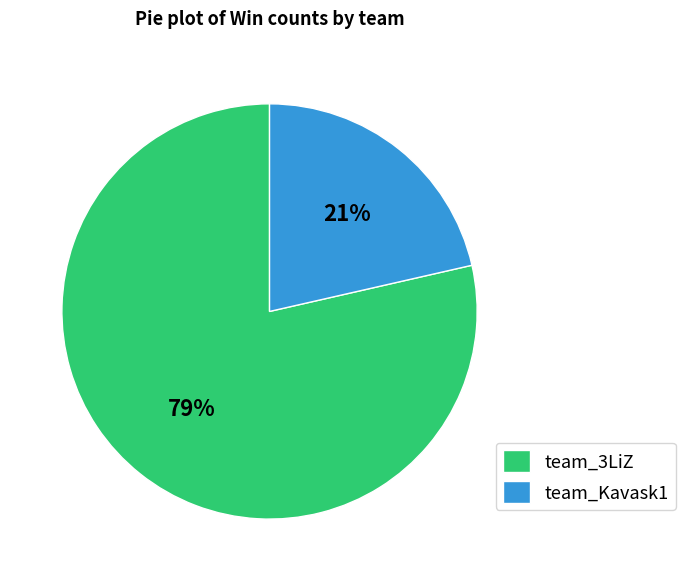

To the nearest percent, what portion does team_3LiZ represent?

79%